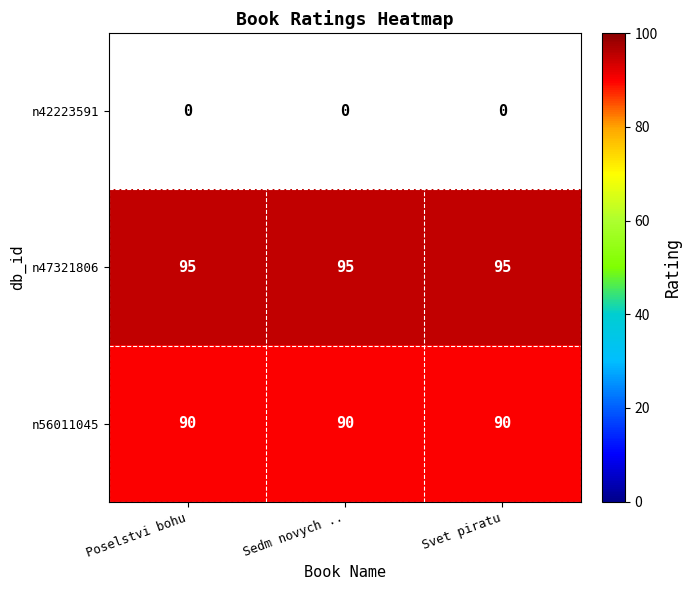

The n47321806 series shows 95 at Poselstvi bohu. True or false?

True